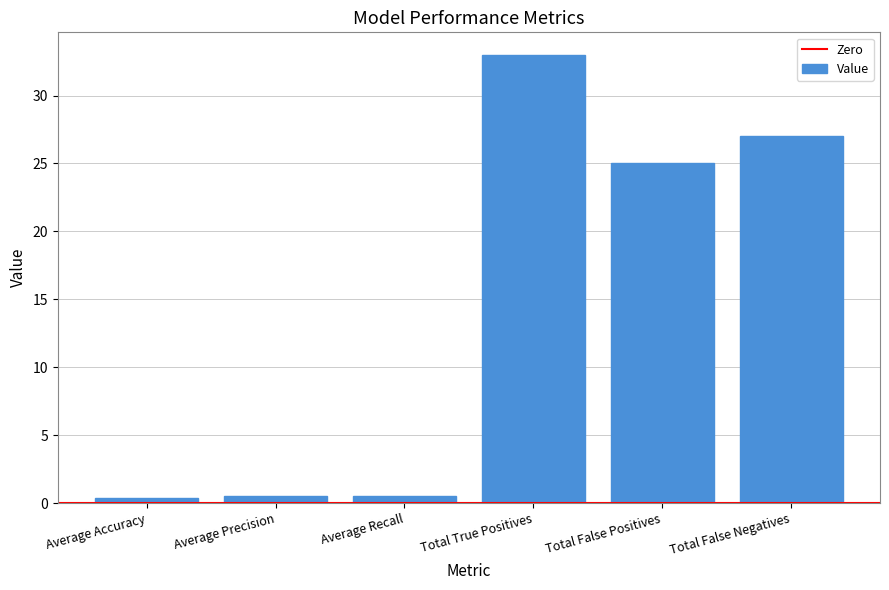

What position from the right is Average Recall?

4